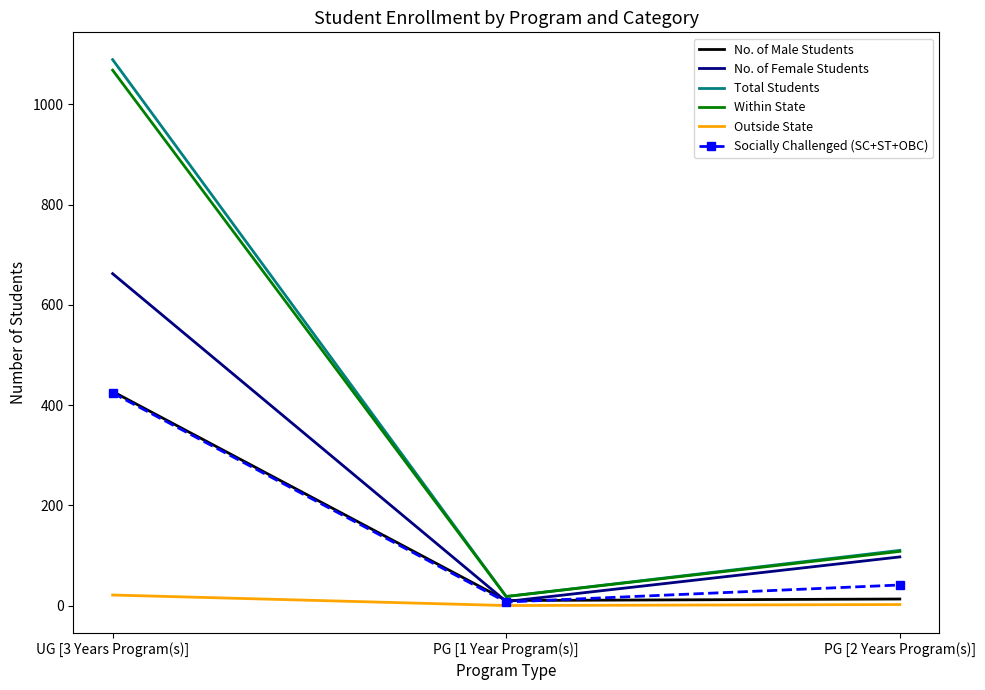

What is the total value across all series at PG [1 Year Program(s)]?

61